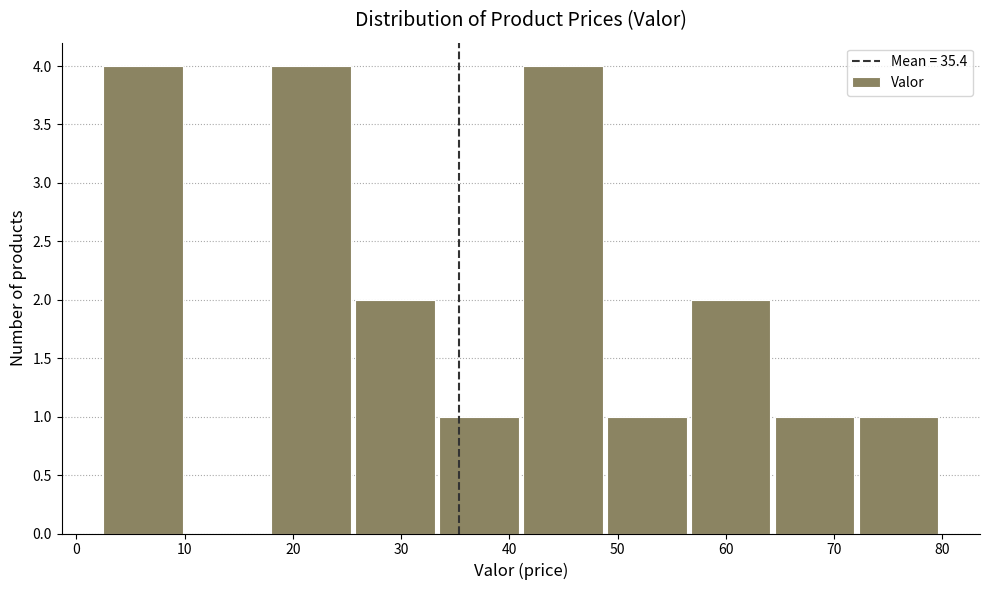

Reading left to right, transcribe this chart: for each bar, give the range it covers on the x-axis and its height. Neither the bar edges nor the heights are printed on the chart, so give them approximately, as read against the axes.

3 to 10: 4
10 to 18: 0
18 to 26: 4
26 to 34: 2
34 to 41: 1
41 to 49: 4
49 to 57: 1
57 to 65: 2
65 to 72: 1
72 to 80: 1